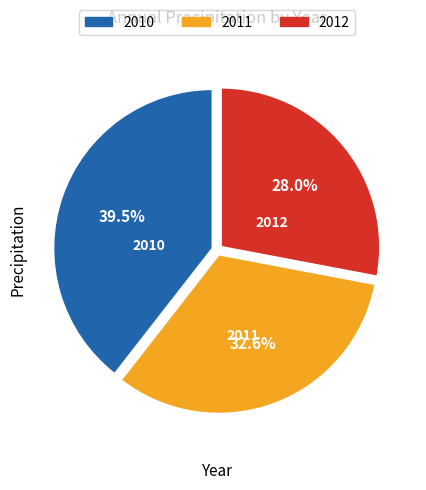

Count the number of slices in the pie.

3